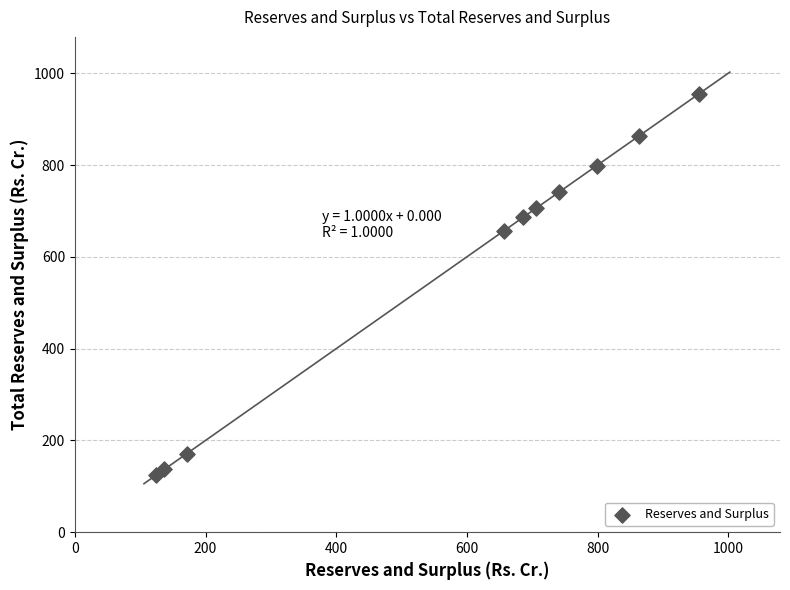

What is the range of X values (max minus min)?

830.4